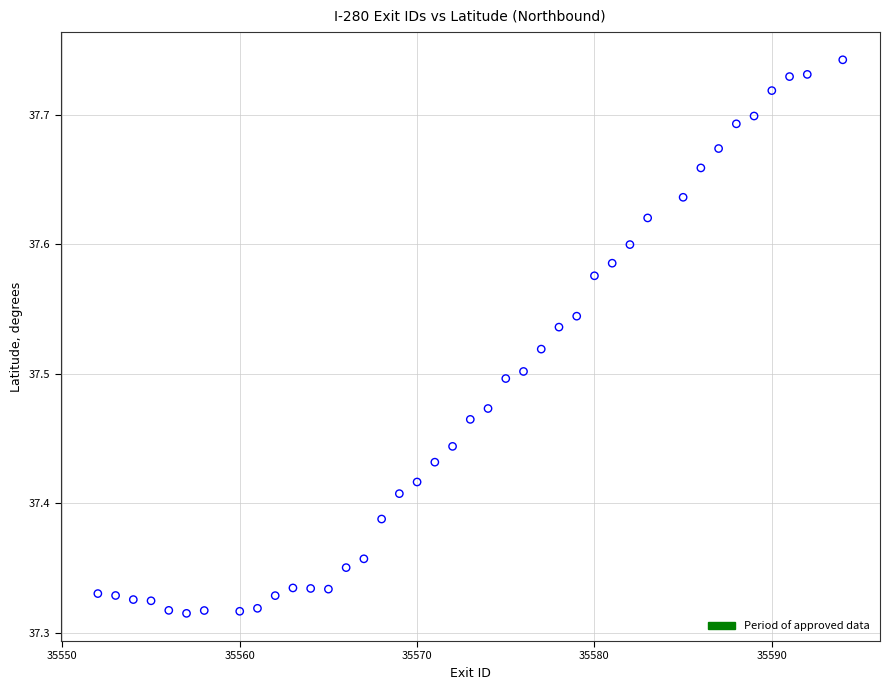

What is the range of X values (max minus min)?

42.0